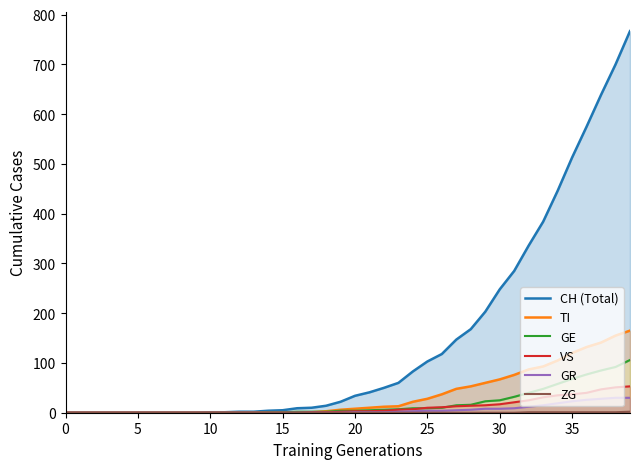

What is the sum of the GR values at 36 and 39?

56